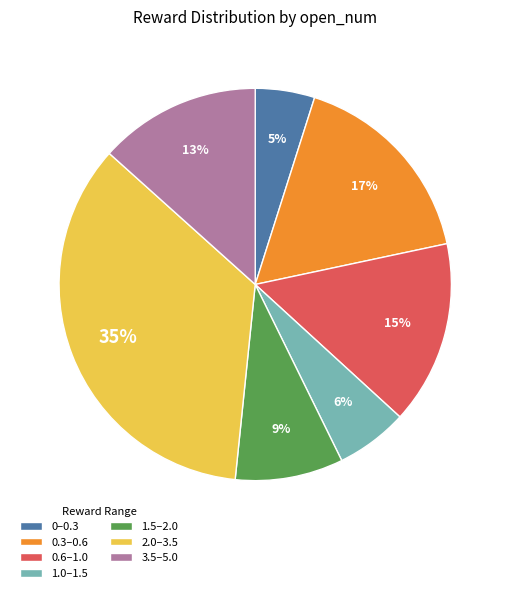

Between 1.0–1.5 and 3.5–5.0, which is larger?

3.5–5.0